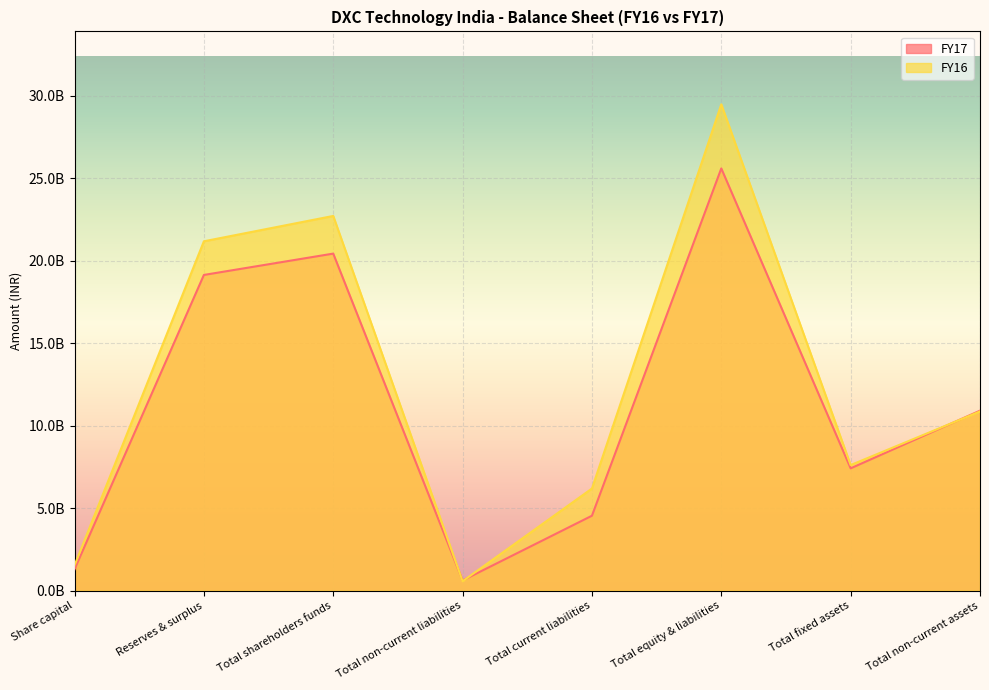

List the labels in order of FY17 value, largest first.

Total equity & liabilities, Total shareholders funds, Reserves & surplus, Total non-current assets, Total fixed assets, Total current liabilities, Share capital, Total non-current liabilities